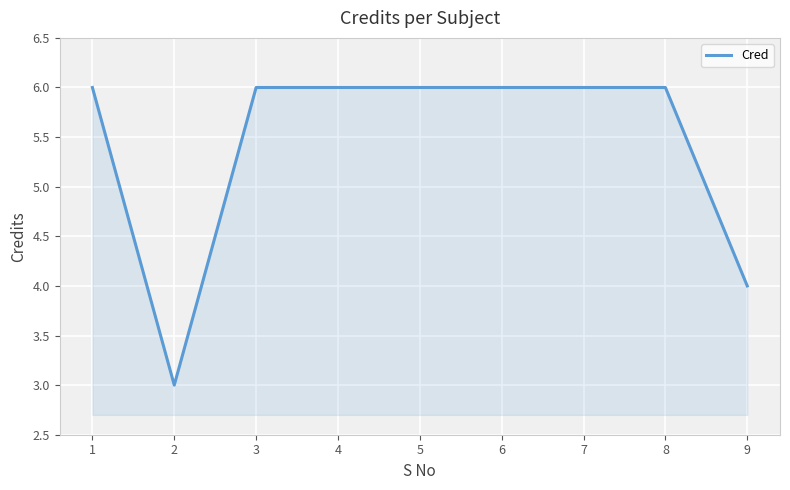

Is it true that the value at 7 is 6?

True